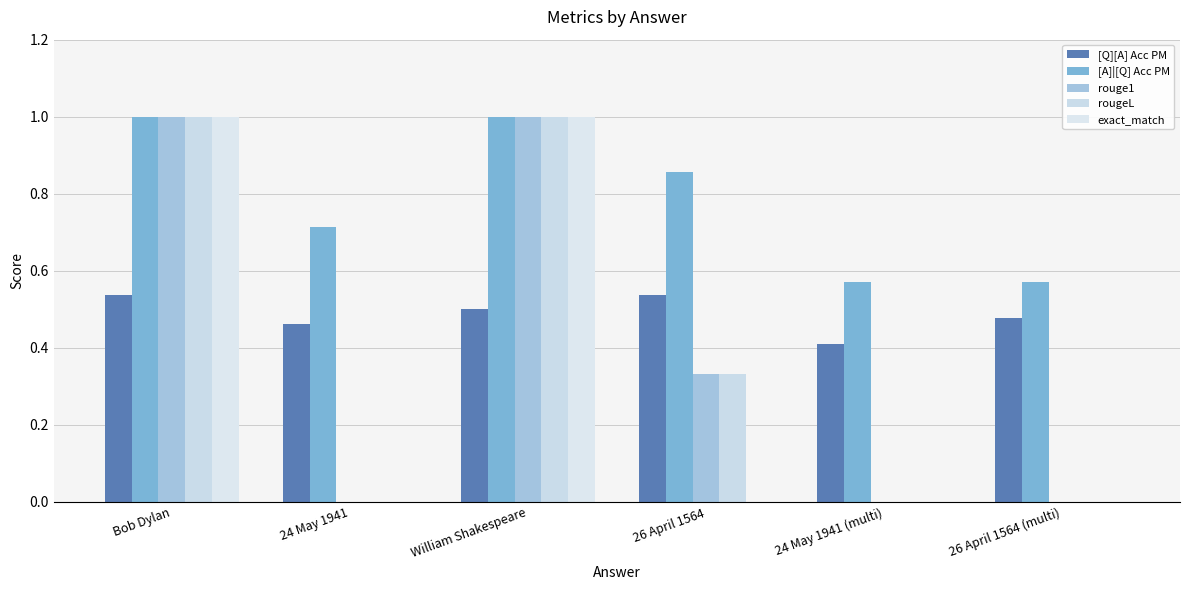

How many categories are shown in the chart?

6